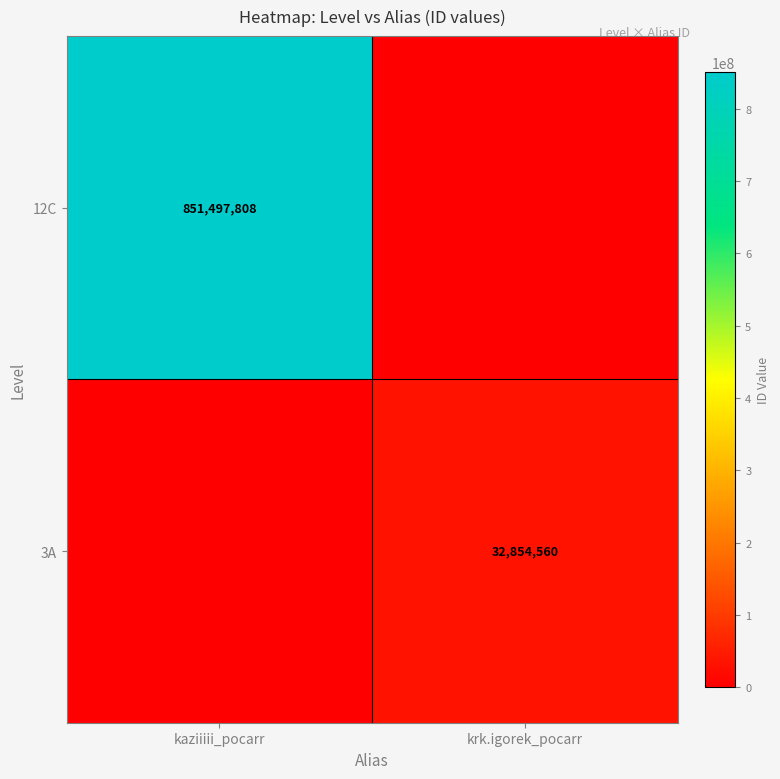

The 3A series shows 32854560 at krk.igorek_pocarr. True or false?

True